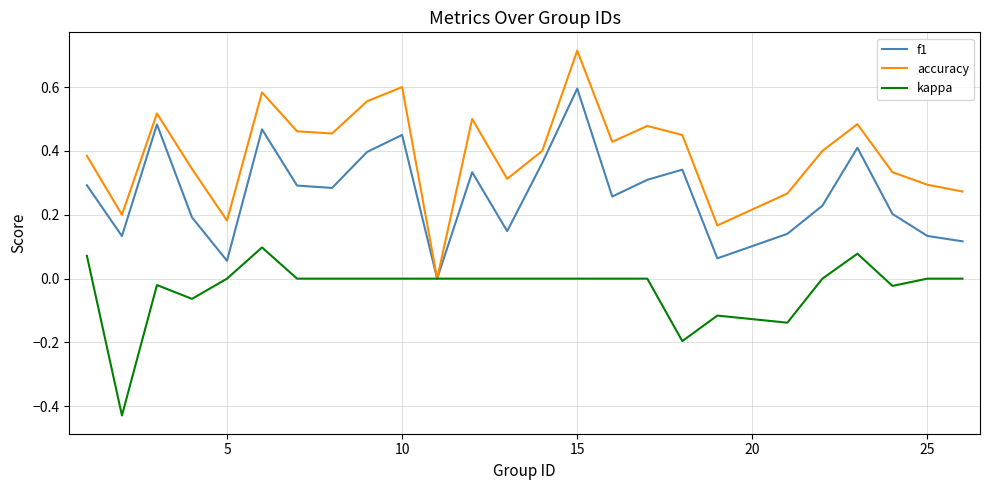

Rank the series by their maximum value, from lowest to highest.

kappa, f1, accuracy